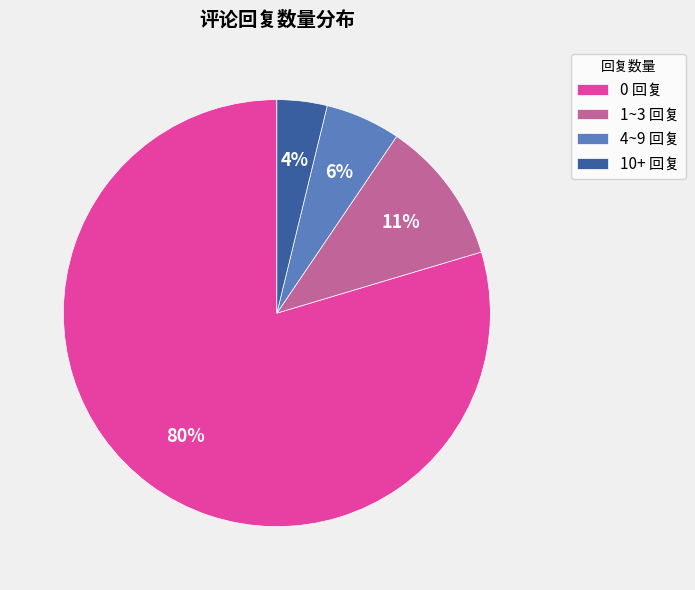

Rank the categories by value from highest to lowest.

0 回复, 1~3 回复, 4~9 回复, 10+ 回复